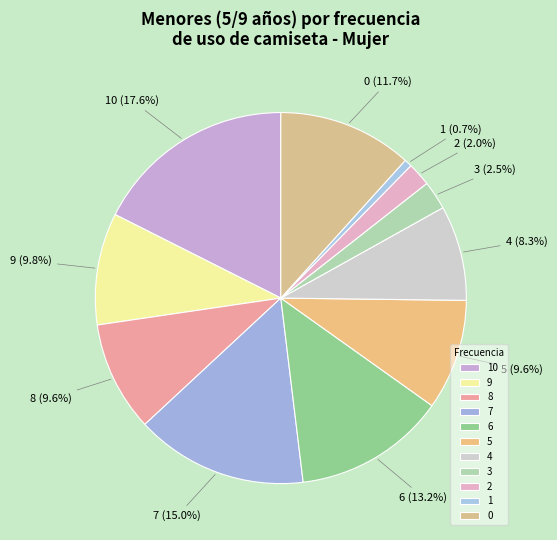

Does 6 account for over 50% of the chart?

No